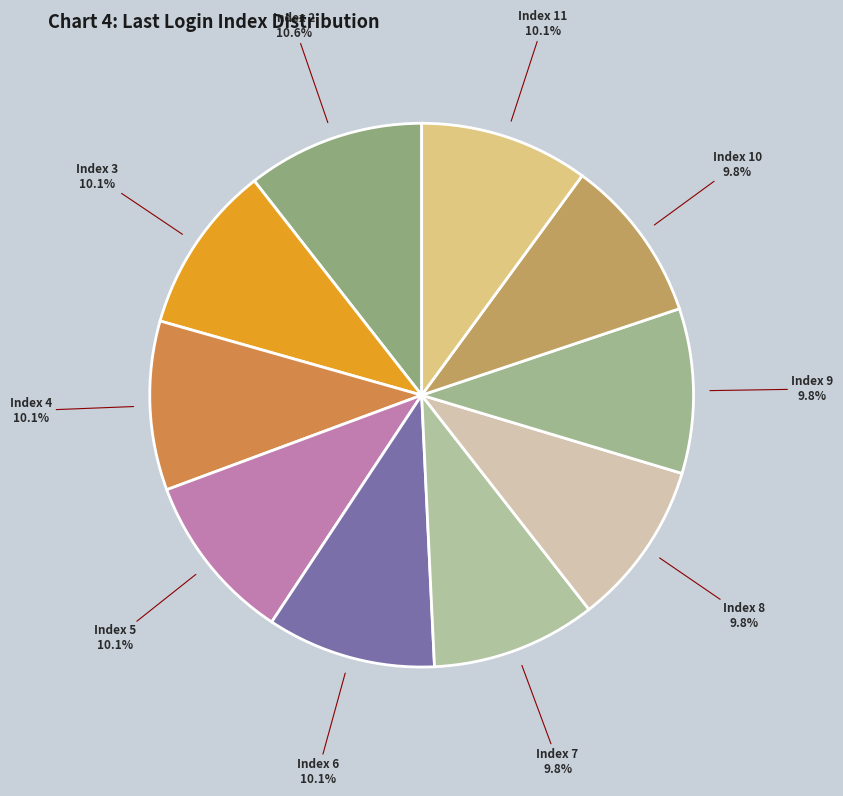

Is there a majority slice in this chart?

No